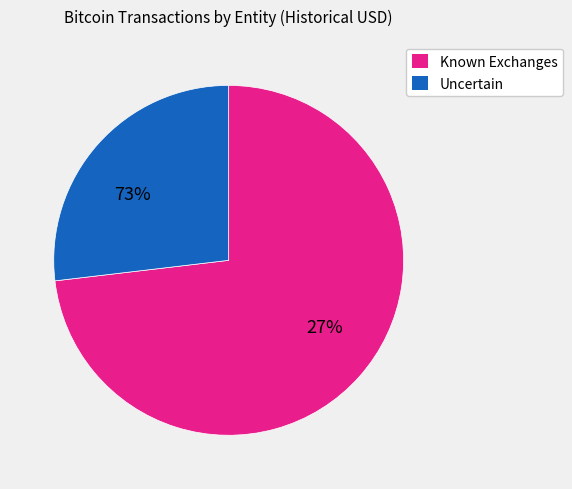

Does Coinbase represent more than half of the total?

No